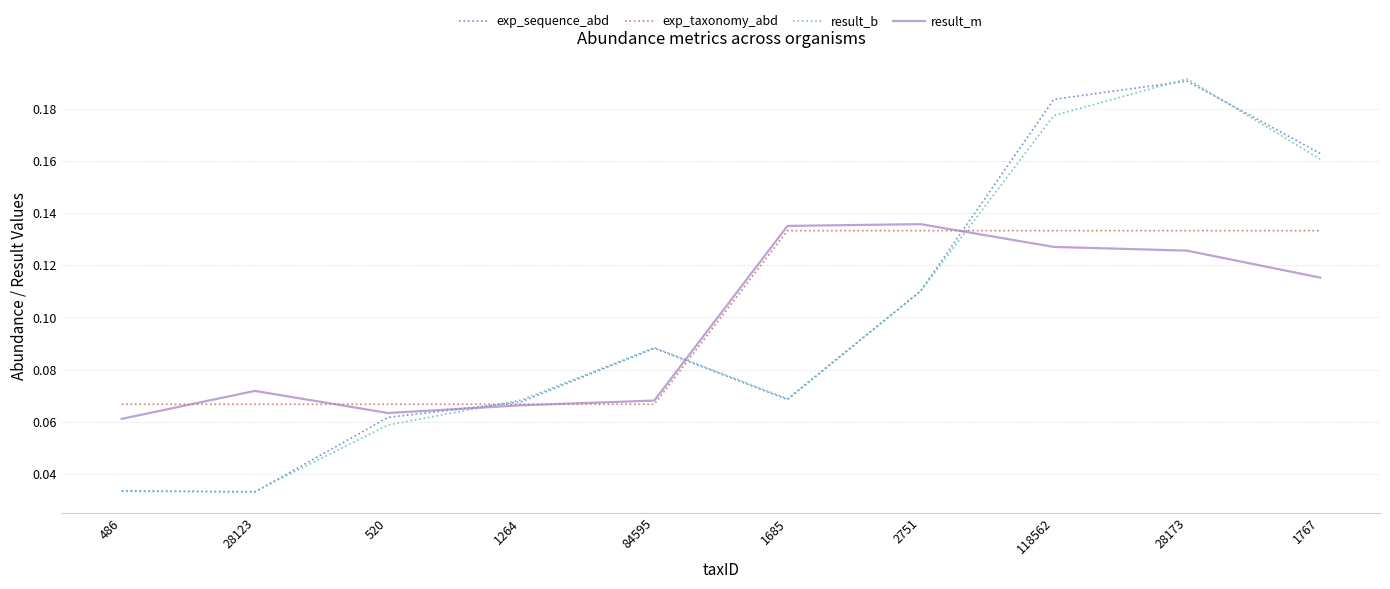

True or false: exp_taxonomy_abd and result_b intersect in this chart.

True